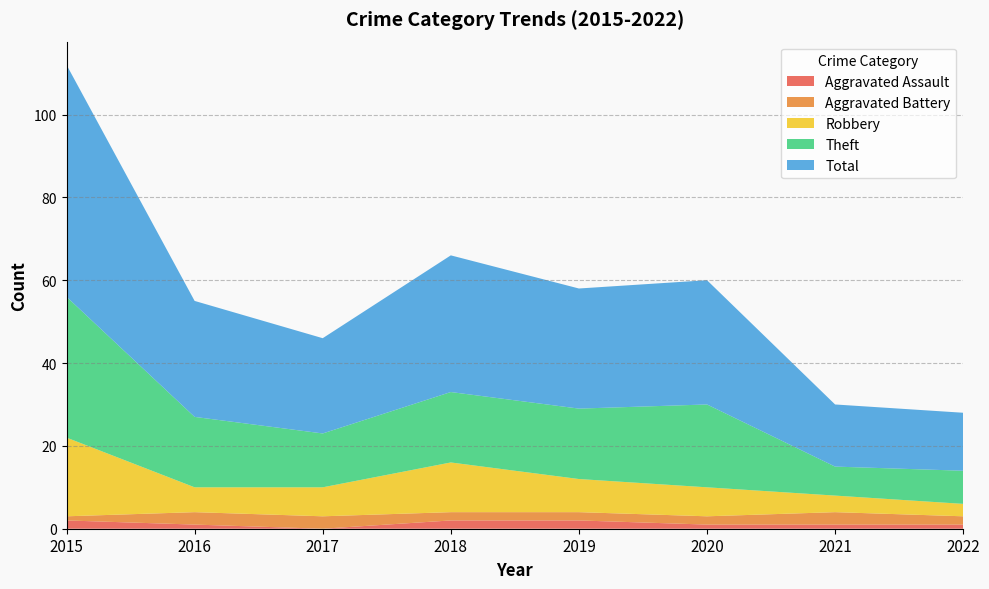

Reading left to right, list all the values displayed in this chart.

Aggravated Assault: 2	1	0	2	2	1	1	1
Aggravated Battery: 1	3	3	2	2	2	3	2
Robbery: 19	6	7	12	8	7	4	3
Theft: 34	17	13	17	17	20	7	8
Total: 56	28	23	33	29	30	15	14